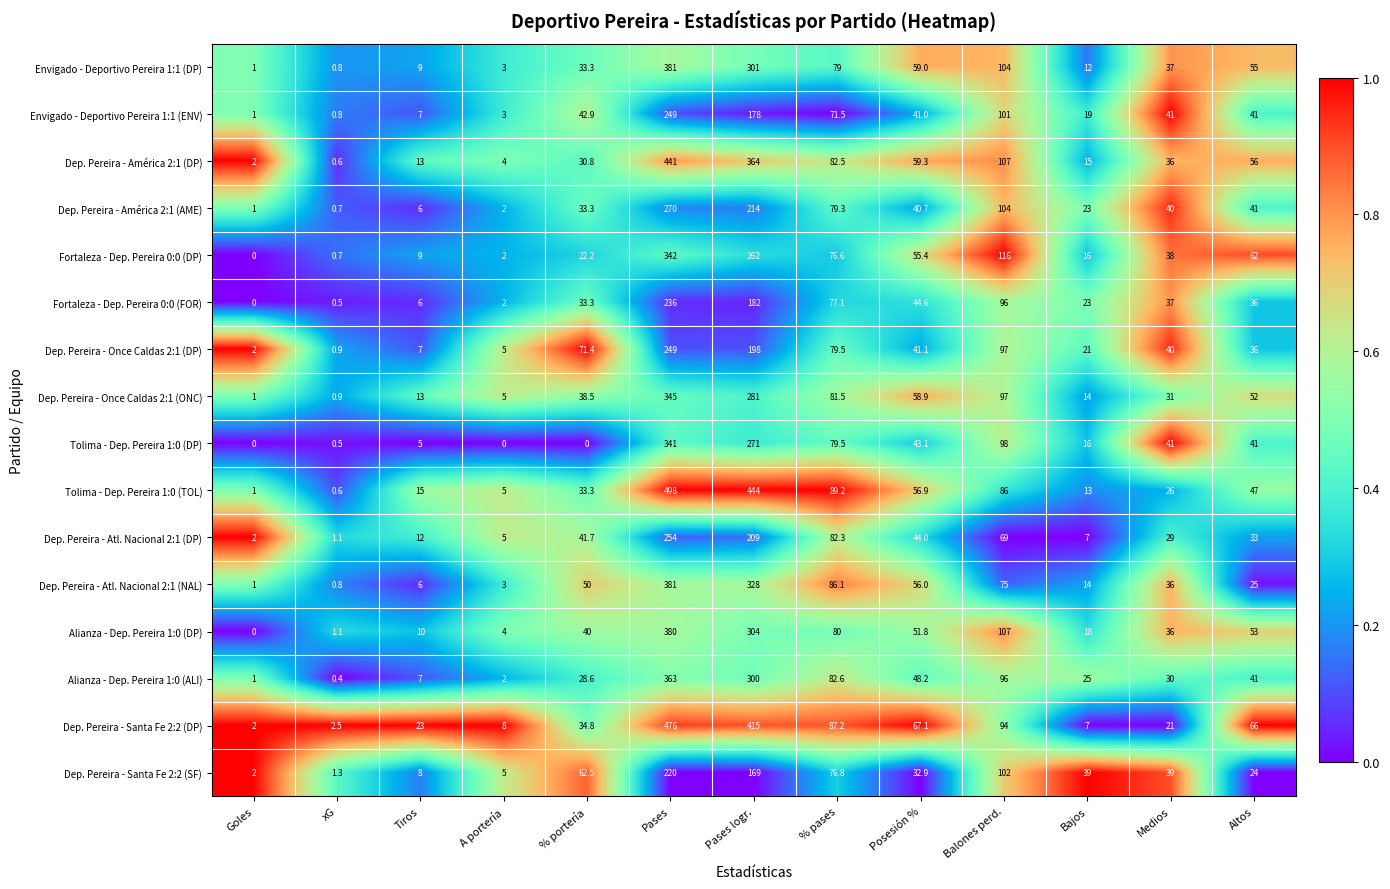

Is the value of Dep. Pereira - Atl. Nacional 2:1 (DP) at Pases logr. greater than the value of Tolima - Dep. Pereira 1:0 (TOL) at Balones perd.?

Yes